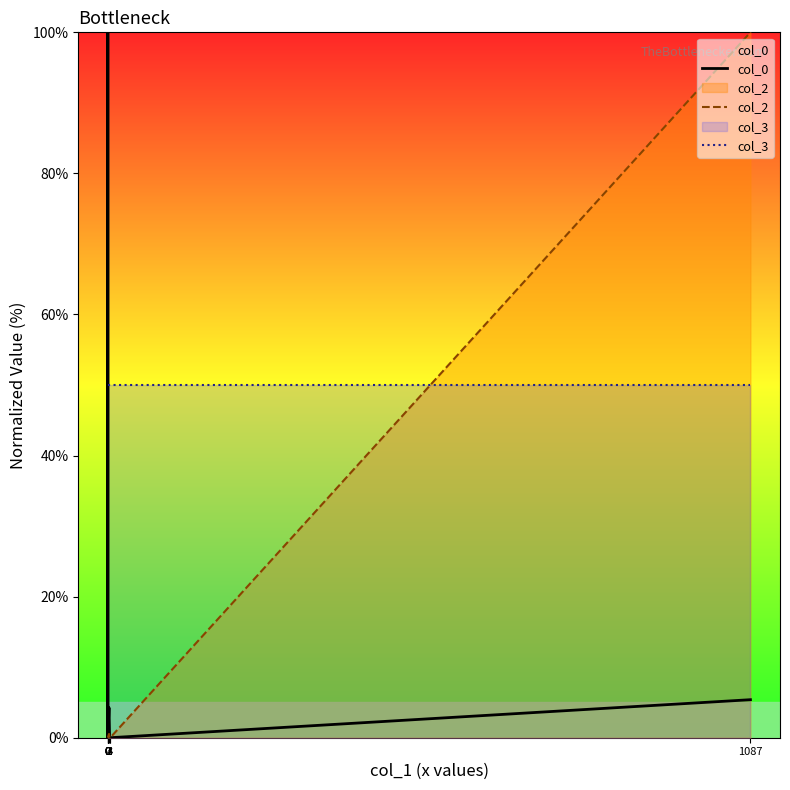

Reading right to left, list all the values displayed in this chart.

col_0: 5.4	0.0	0.0	4.3	0.0	0.0	0.0	100.0	0.0
col_2: 100.0	0.0	0.0	0.5	0.0	0.0	0.0	0.0	0.0
col_3: 50.0	50.0	50.0	50.0	50.0	50.0	50.0	50.0	50.0